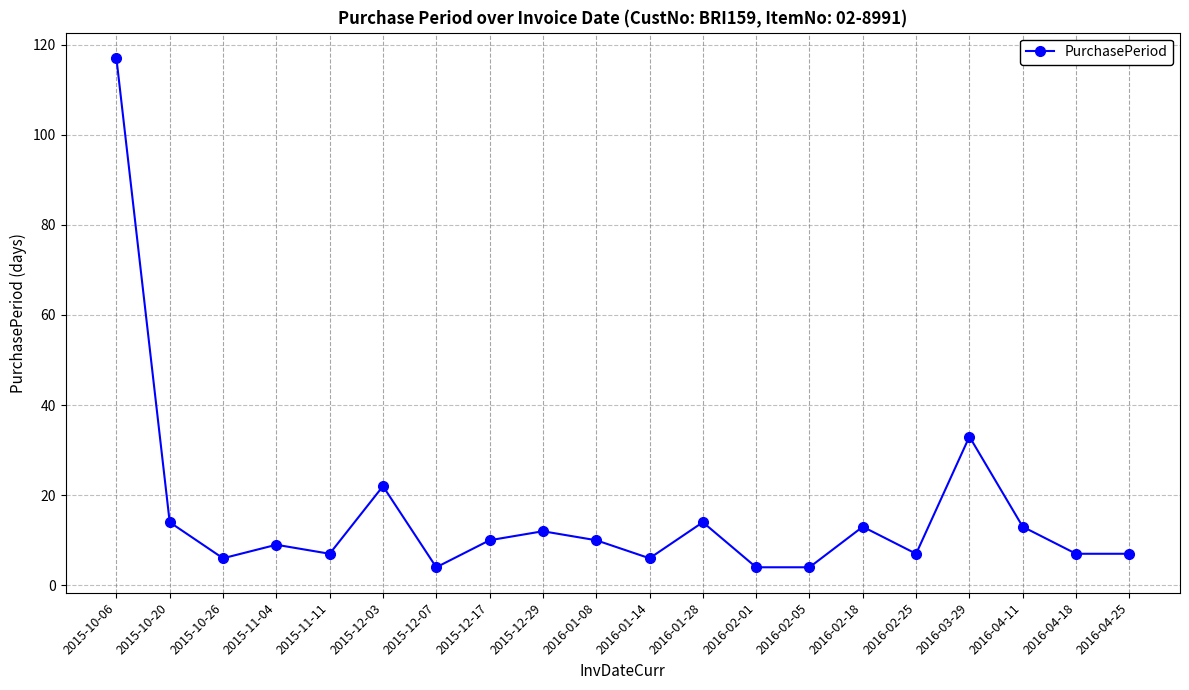

What is the smallest value displayed?

4